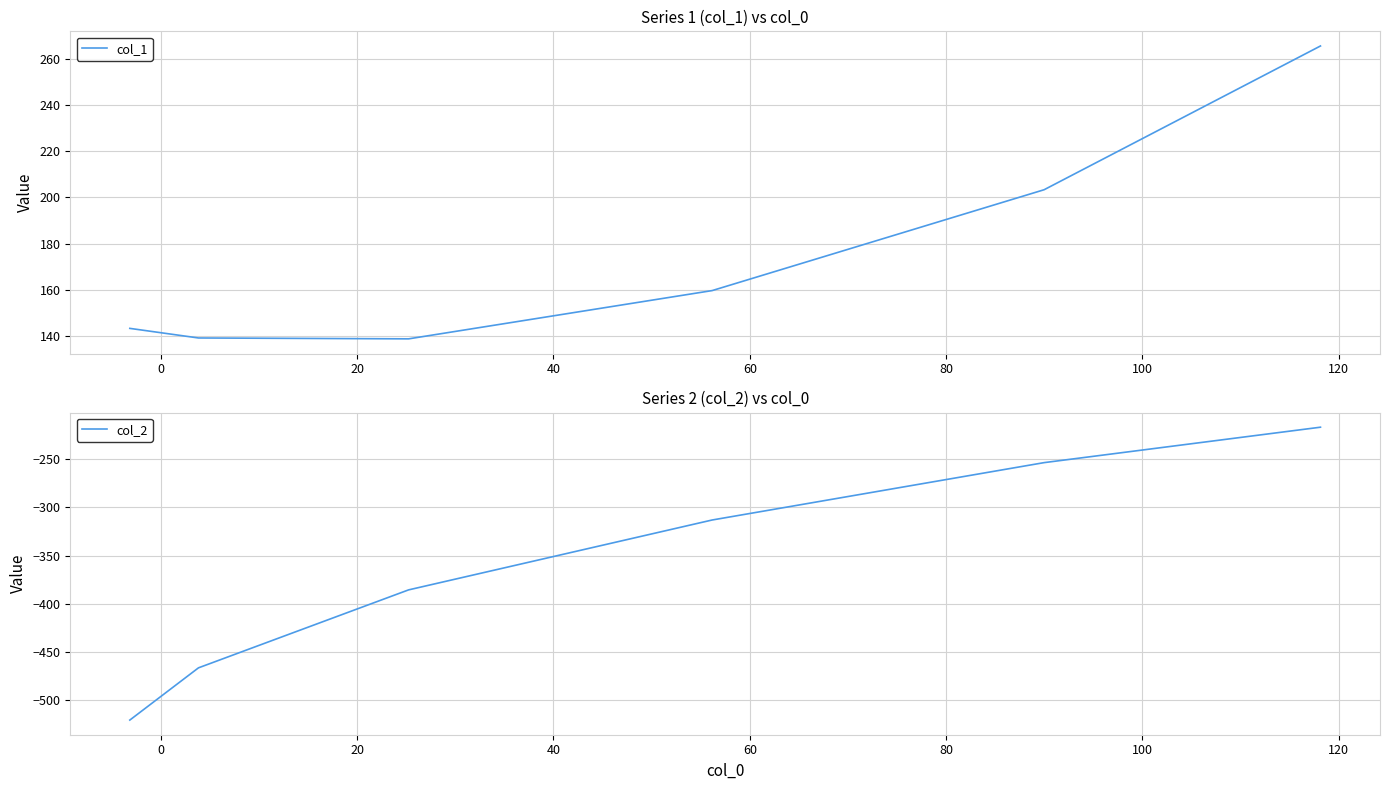

What is the maximum value for col_1?

265.7